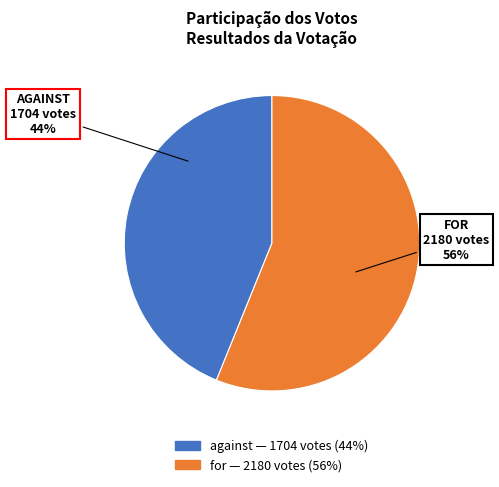

Does against represent more than half of the total?

No